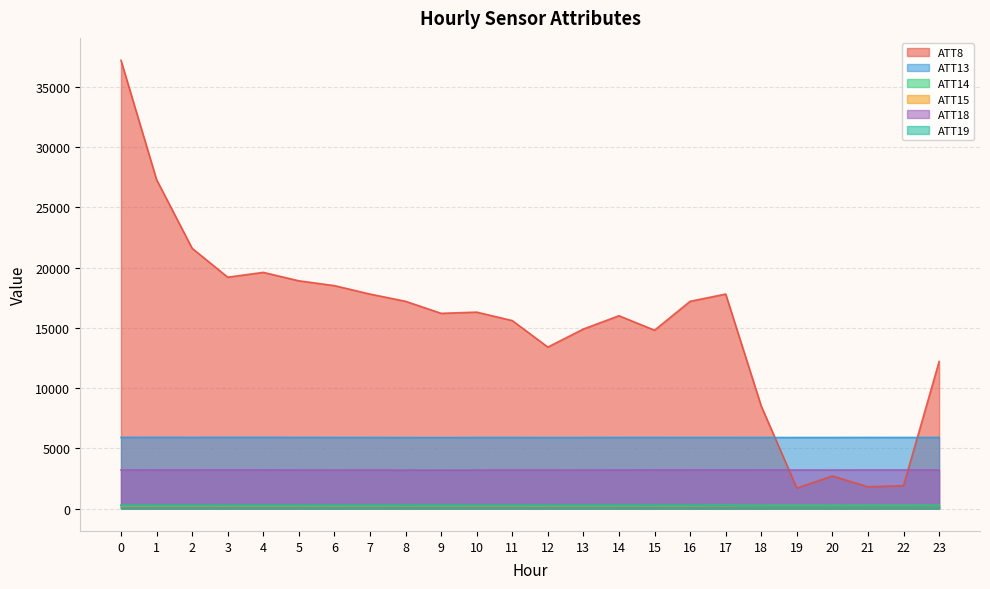

Which has a higher value, 11 or 6?

6